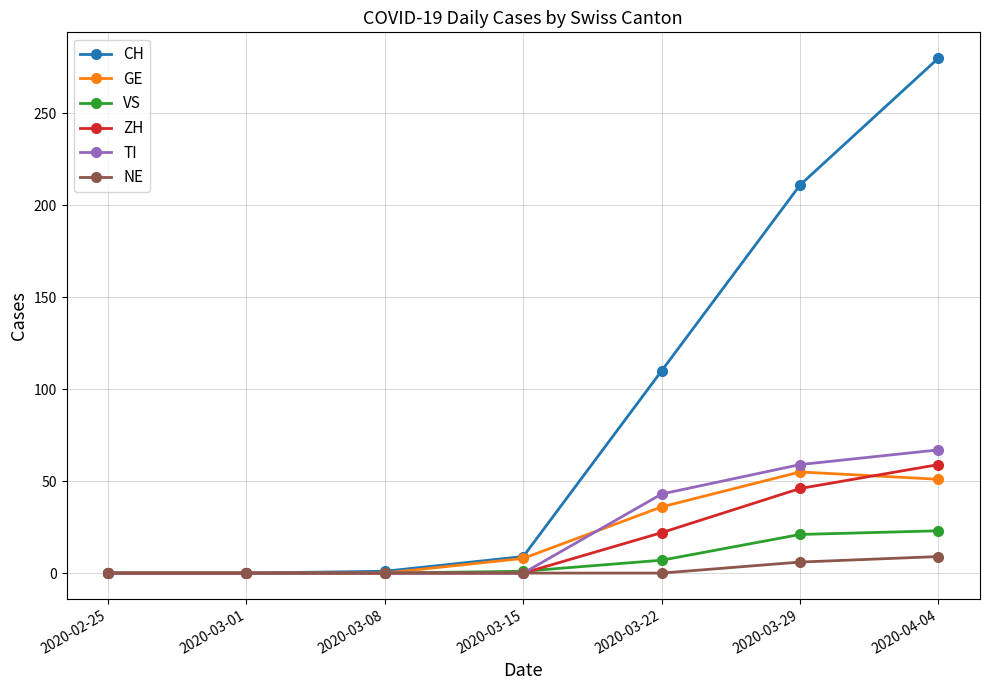

Which series has the widest spread of values?

CH